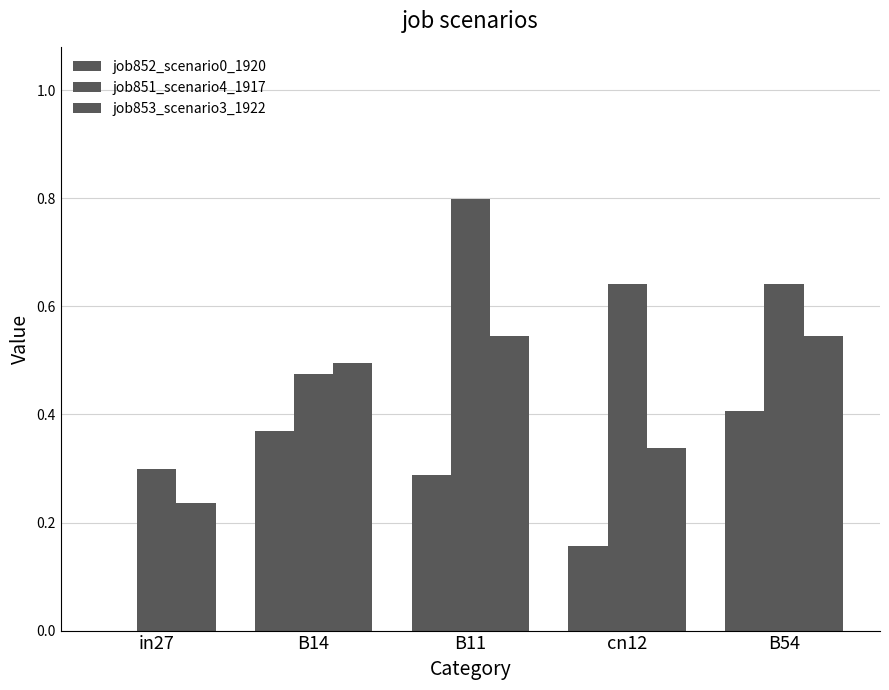

What is the difference between the maximum and second lowest values in the job851_scenario4_1917 series?

0.3